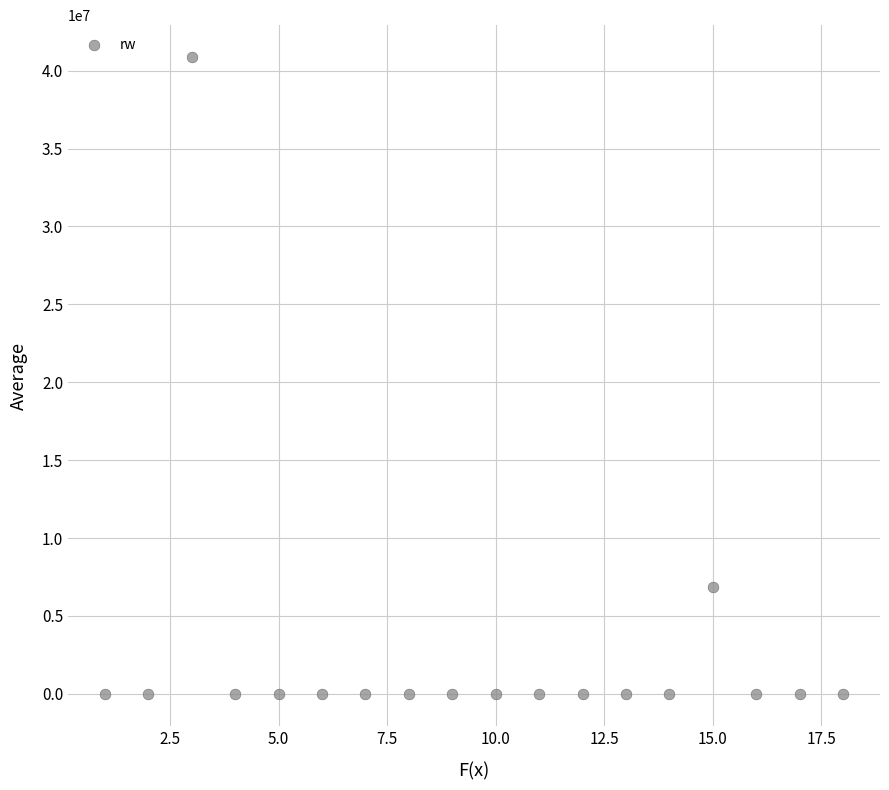

What is the range of Y values (max minus min)?

40890856.8